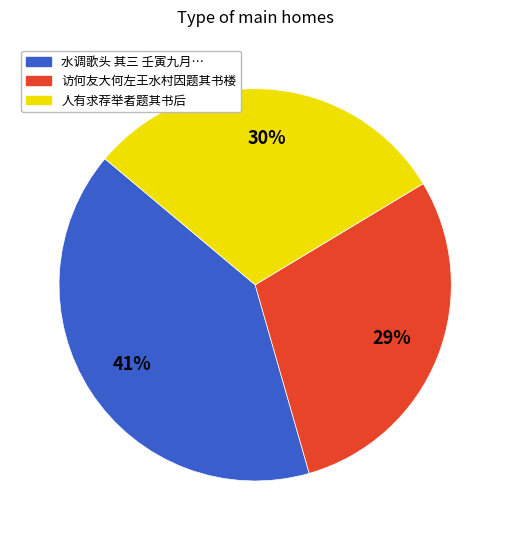

The 人有求荐举者题其书后 slice represents 36% of the pie. True or false?

False